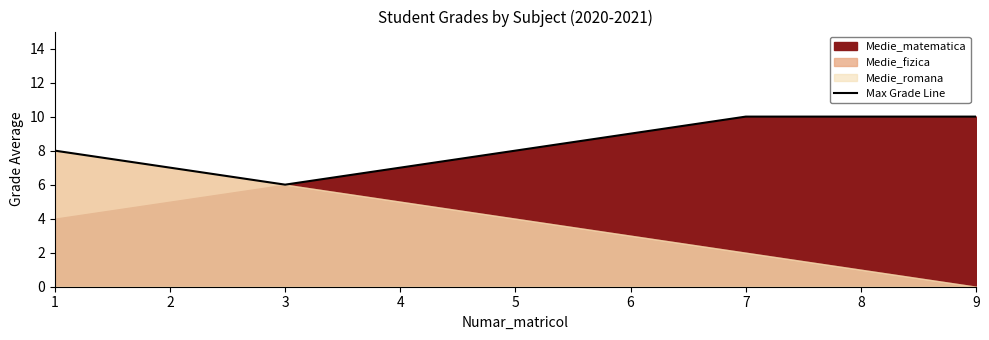

Which has a higher value, 9 or 2?

9